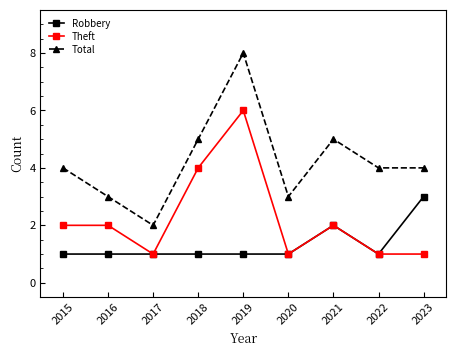

Is it true that Theft equals 6 at 2017?

False